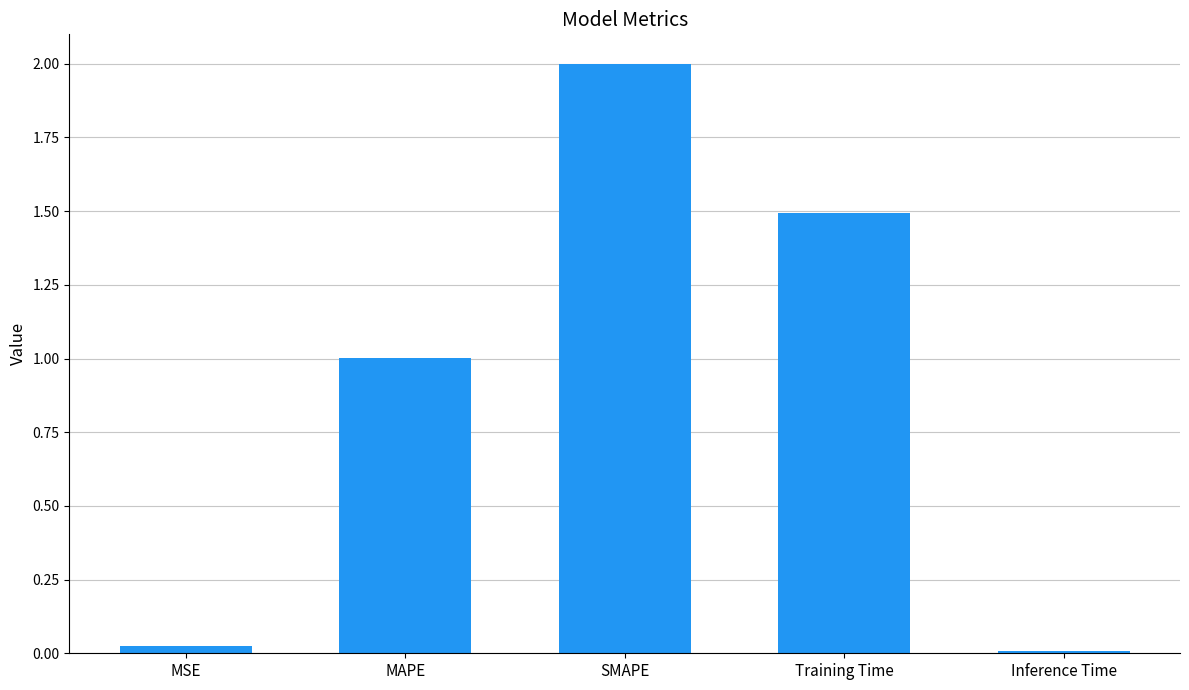

How many data points are above 1?

3